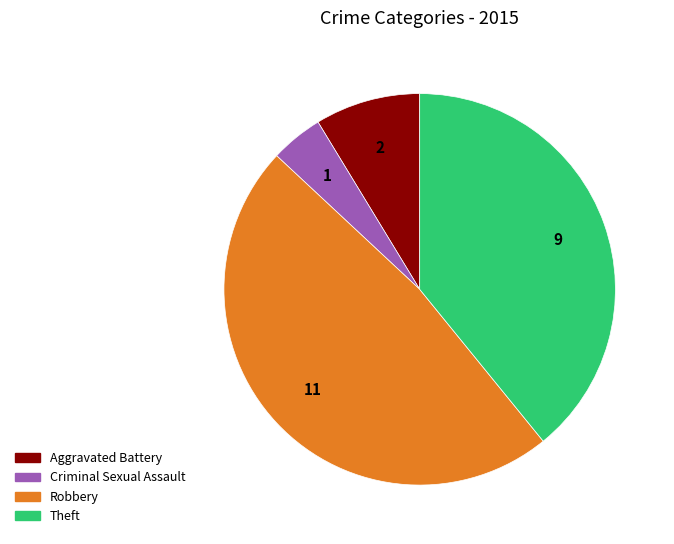

How many slices are in this pie chart?

4